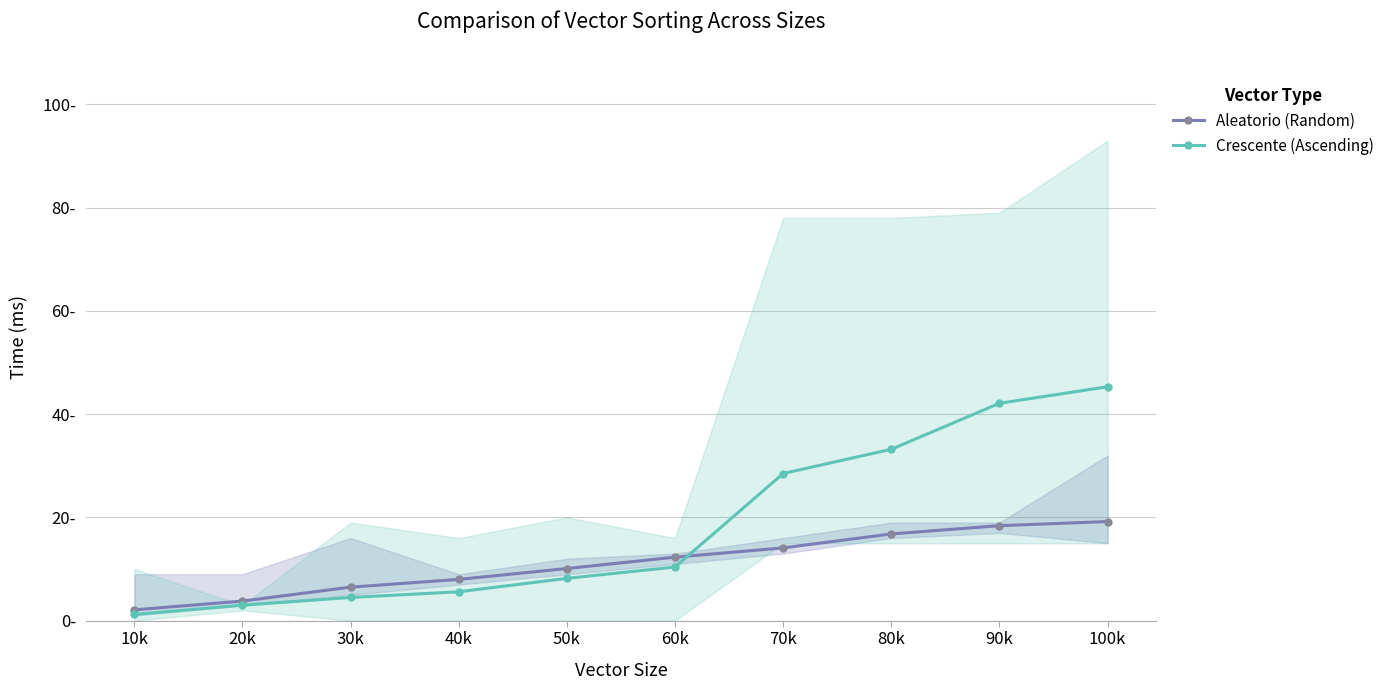

What is the smallest value displayed?

1.2